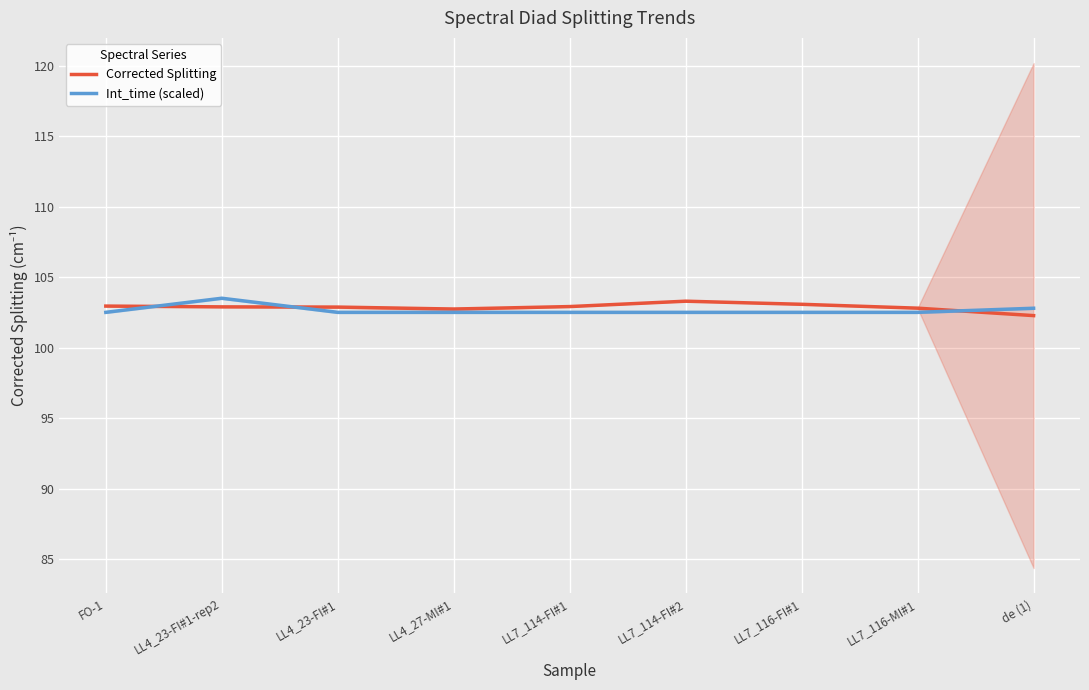

Is it true that Int_time (scaled) equals 102.5 at LL4_23-FI#1?

True